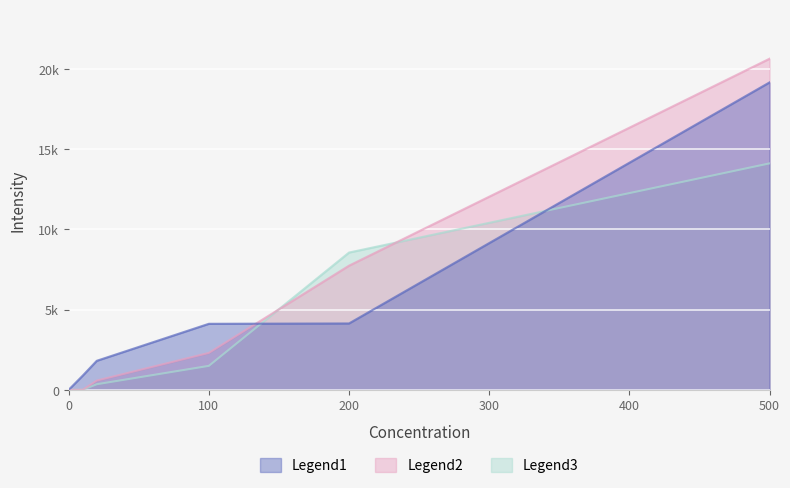

Which series ends up on top after the final intersection of Legend3 and Legend2?

Legend2